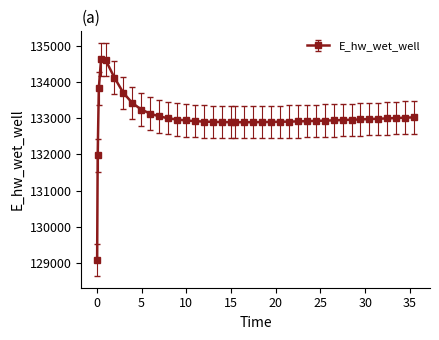

True or false: the data has more than 0 interior local peaks.

True